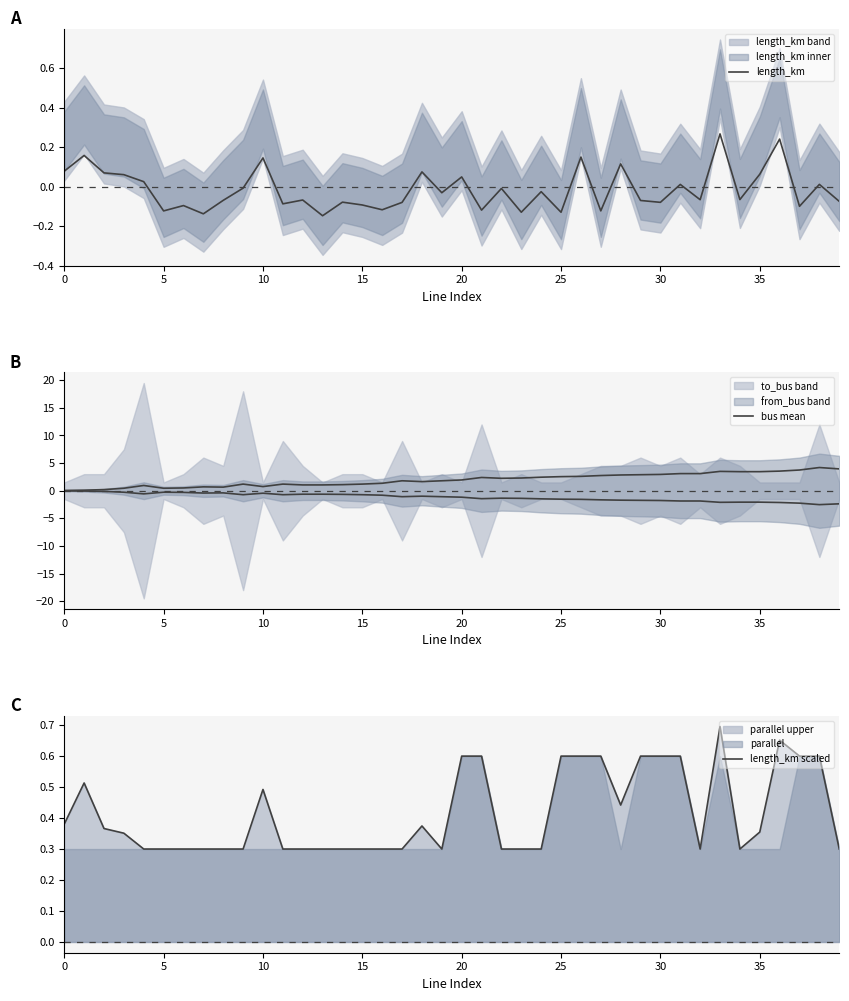

True or false: bus mean has more than 1 points higher than both neighbors.

True